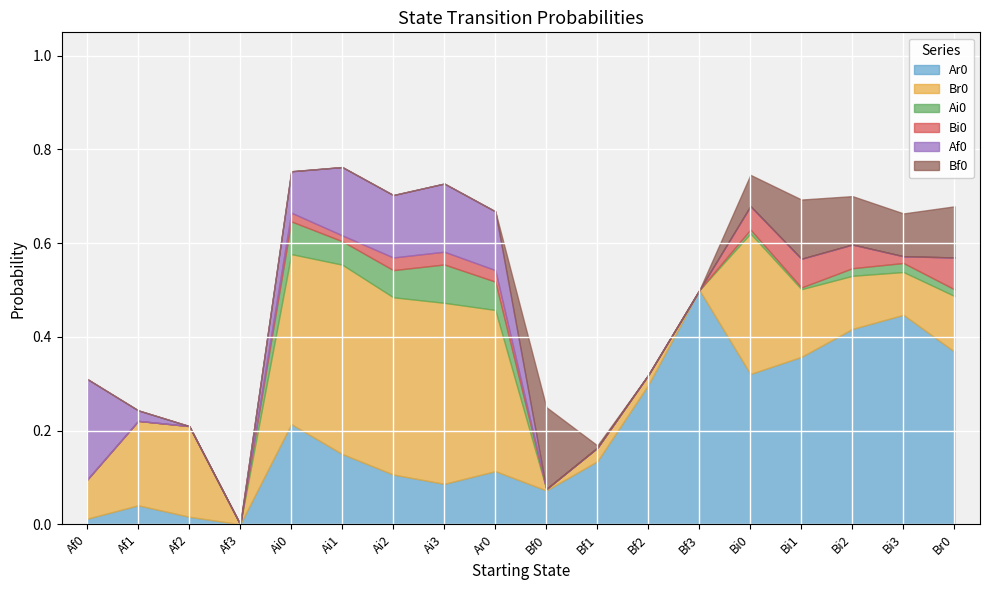

Where is the first local minimum for Bi0?

Ai1